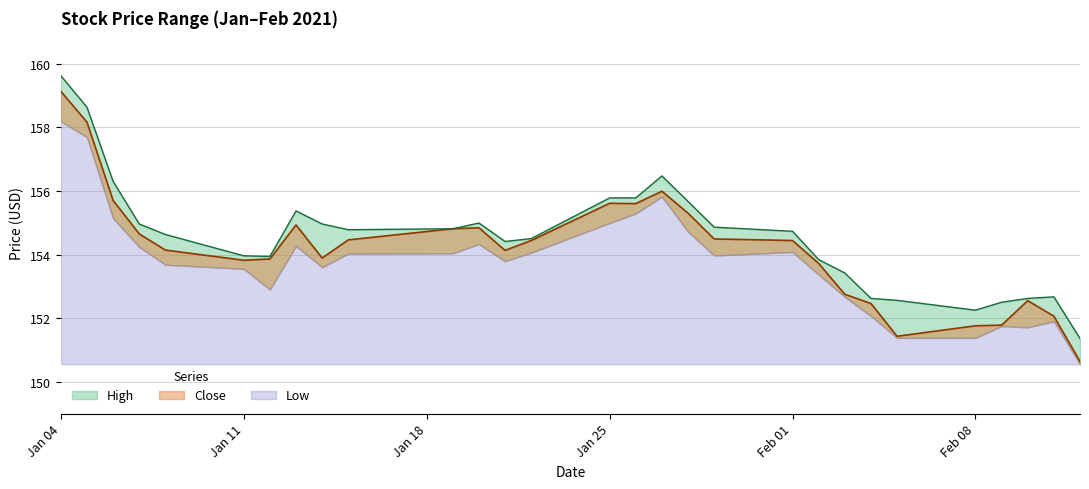

What value does the High series have at 2021-02-10?

152.6